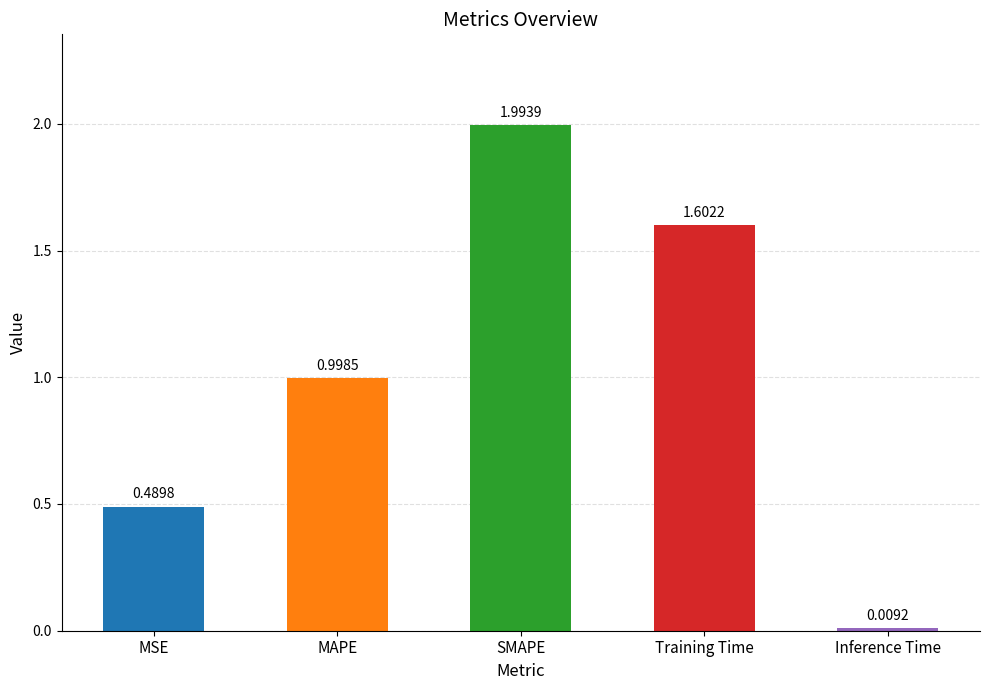

Rank the categories by value from lowest to highest.

Inference Time, MSE, MAPE, Training Time, SMAPE